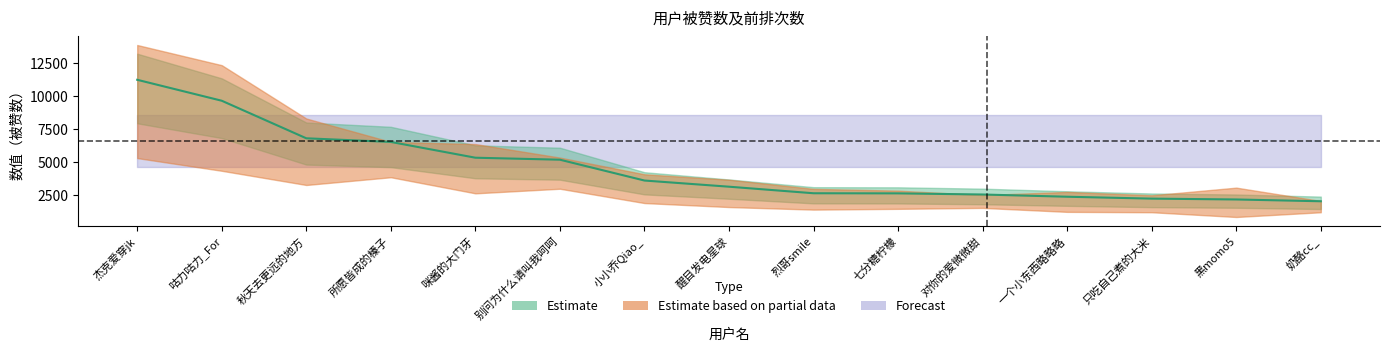

How many values are below 3114?

7